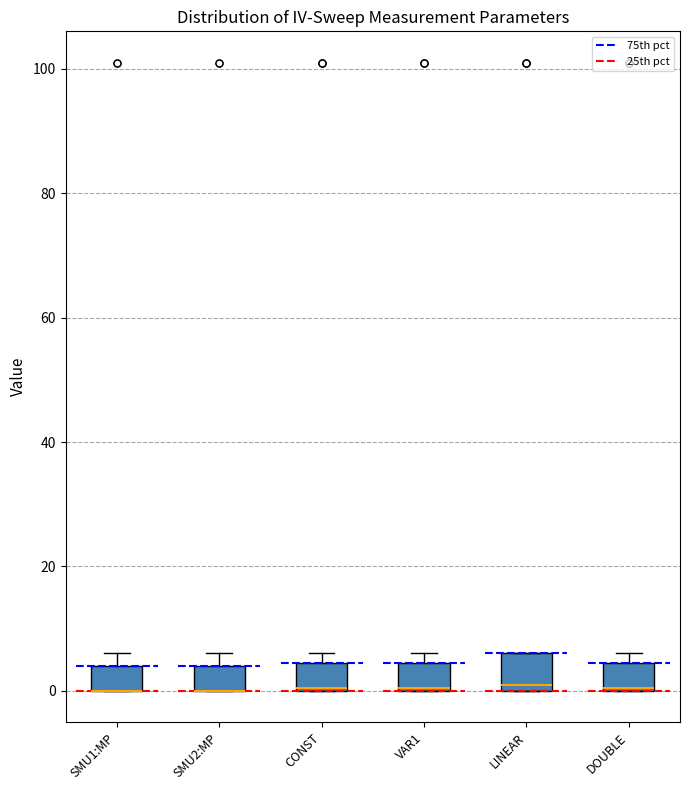

Where is the lower edge of the box for DOUBLE on the y-axis? The values are not printed on the chart, so give them approximately, as read against the axis.

0